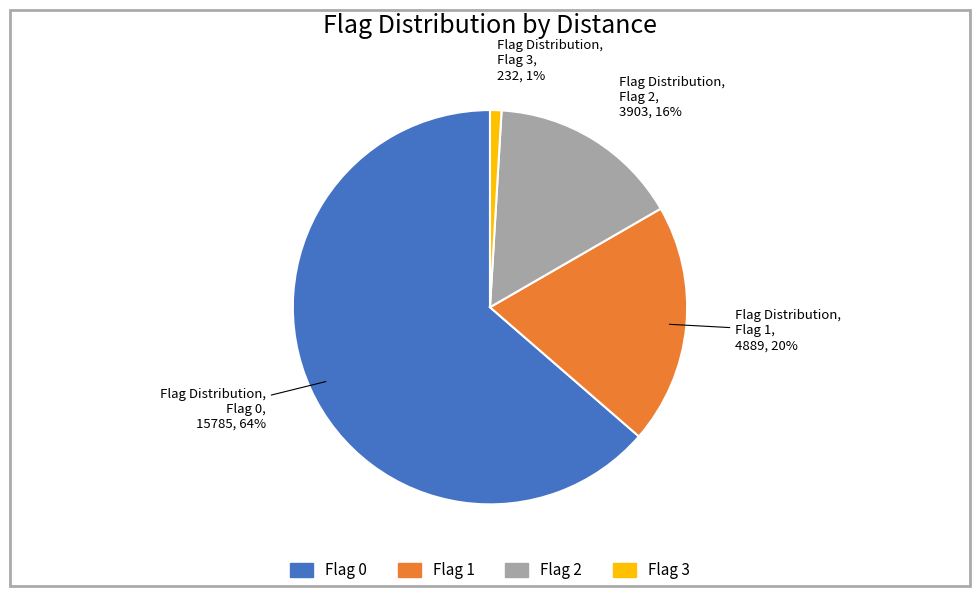

Does any single category account for the majority?

Yes